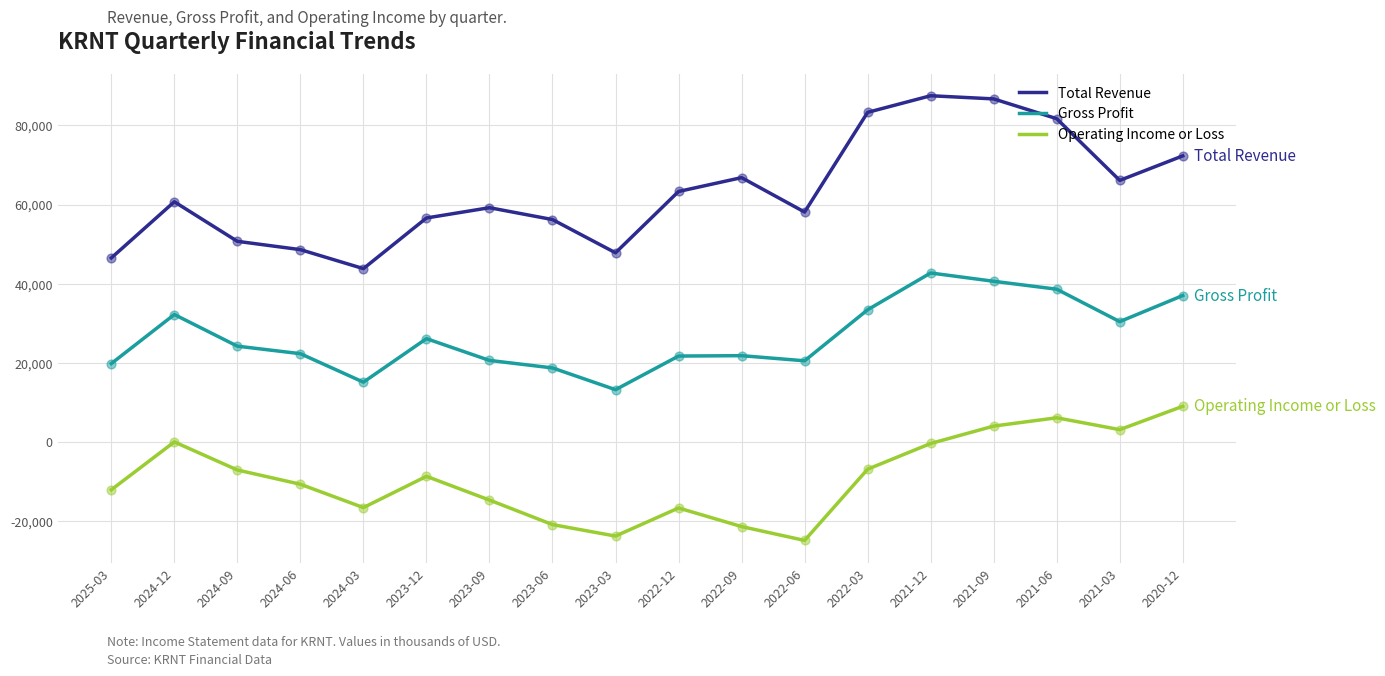

Which series has the largest total across all categories?

Total Revenue